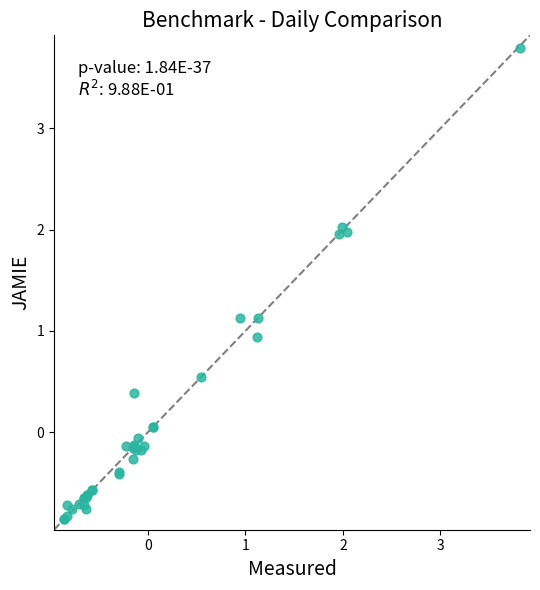

What Y value in the scatter plot is closest to 1?

0.9